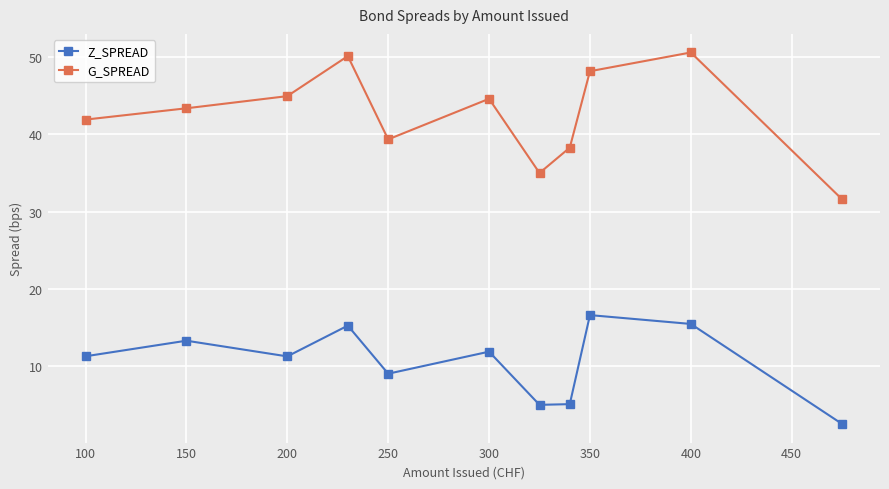

How many distinct data groups are displayed?

2